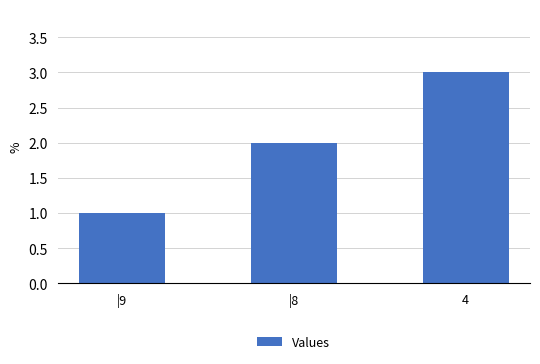

How many values are below 2?

1